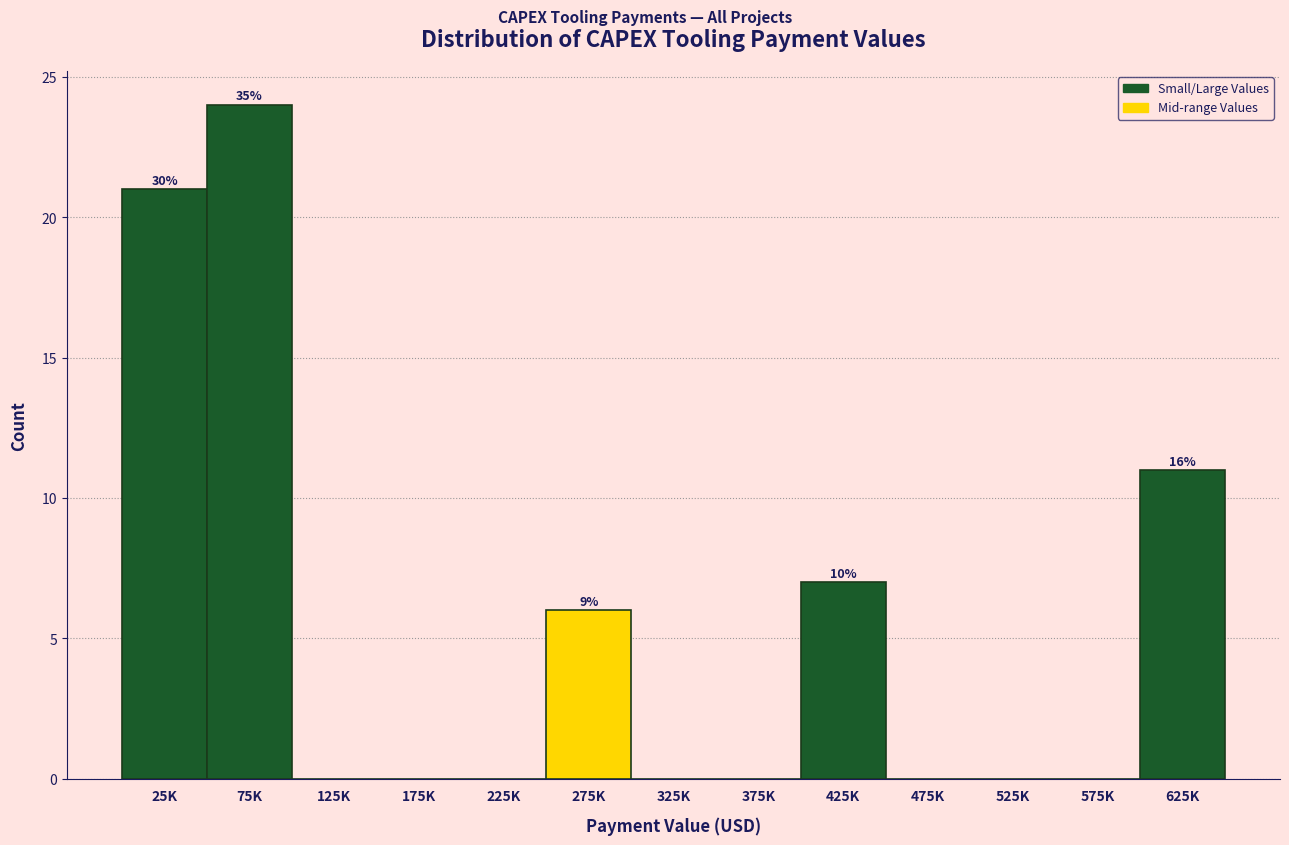

Reading right to left, what are all the values shown in this chart?

625K=11	575K=0	525K=0	475K=0	425K=7	375K=0	325K=0	275K=6	225K=0	175K=0	125K=0	75K=24	25K=21